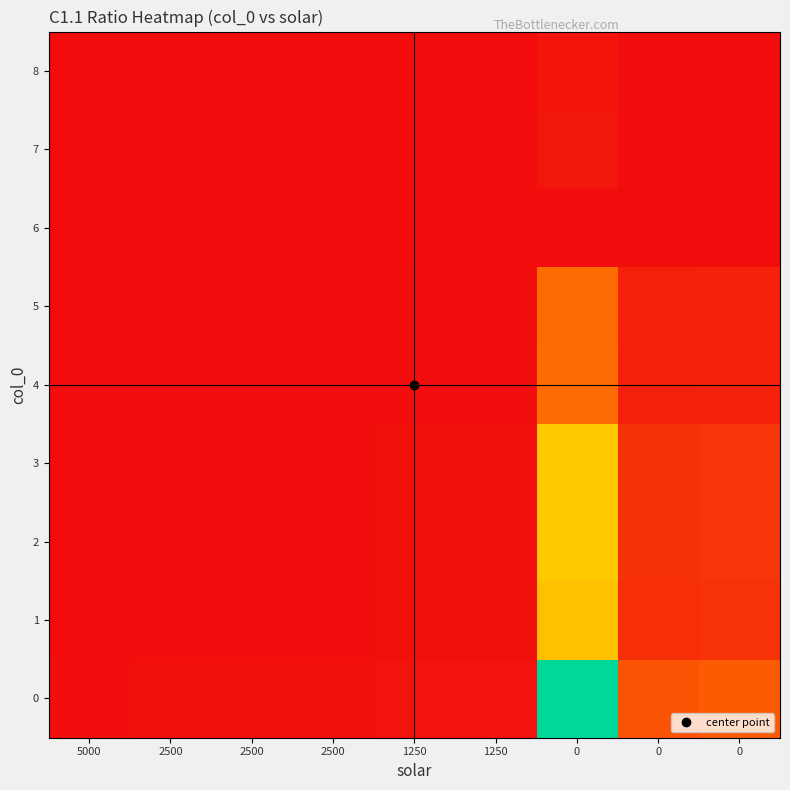

Reading left to right, list all the values displayed in this chart.

row_0: 5000=1.0	2500=2.0	2500=1.9	2500=1.9	1250=3.6	1250=3.6	0=169.0	0=34.7	0=38.7
row_1: 5000=0.5	2500=1.0	2500=1.0	2500=1.0	1250=1.8	1250=1.8	0=85.0	0=17.5	0=19.5
row_2: 5000=0.5	2500=1.0	2500=1.0	2500=1.0	1250=1.9	1250=1.9	0=89.1	0=18.3	0=20.4
row_3: 5000=0.5	2500=1.0	2500=1.0	2500=1.0	1250=1.9	1250=1.9	0=88.9	0=18.3	0=20.3
row_4: 5000=0.3	2500=0.6	2500=0.5	2500=0.5	1250=1.0	1250=1.0	0=47.1	0=9.7	0=10.8
row_5: 5000=0.3	2500=0.6	2500=0.5	2500=0.5	1250=1.0	1250=1.0	0=46.9	0=9.6	0=10.7
row_6: 5000=0.0	2500=0.0	2500=0.0	2500=0.0	1250=0.0	1250=0.0	0=1.0	0=0.2	0=0.2
row_7: 5000=0.0	2500=0.1	2500=0.1	2500=0.1	1250=0.1	1250=0.1	0=4.9	0=1.0	0=1.1
row_8: 5000=0.0	2500=0.1	2500=0.0	2500=0.0	1250=0.1	1250=0.1	0=4.4	0=0.9	0=1.0